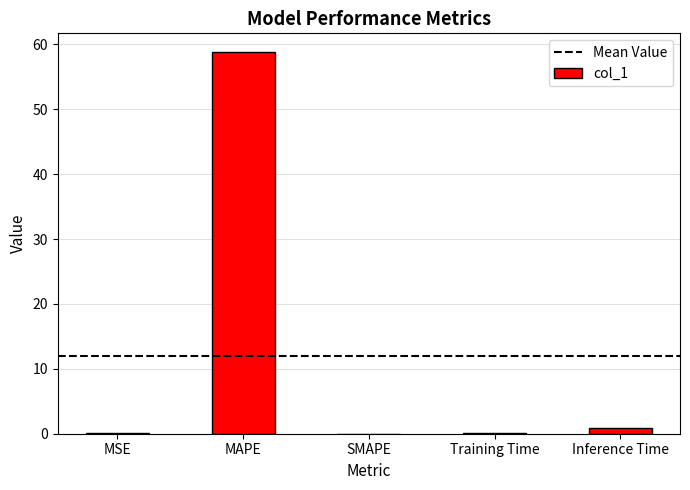

True or false: the data shows 36.7 at SMAPE.

False